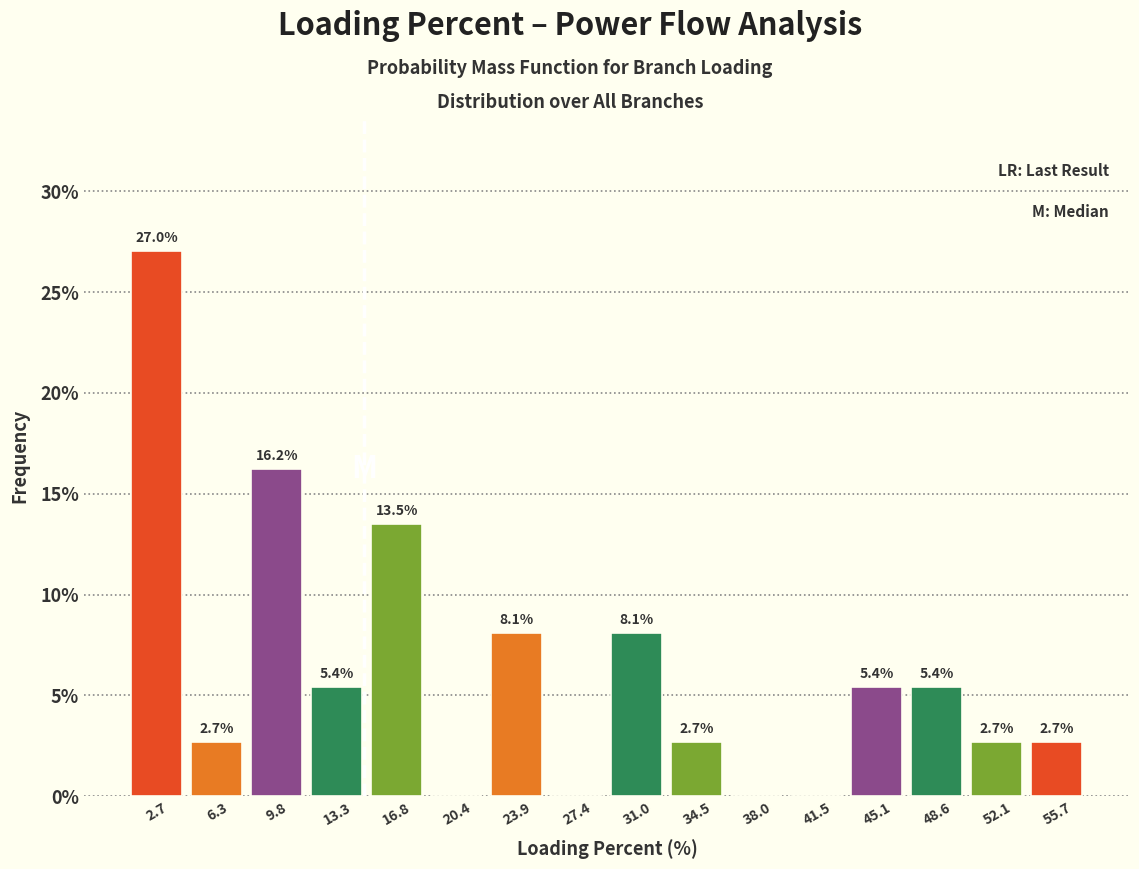

Over which range of the x-axis is the bar tallest?

1.0 to 4.5